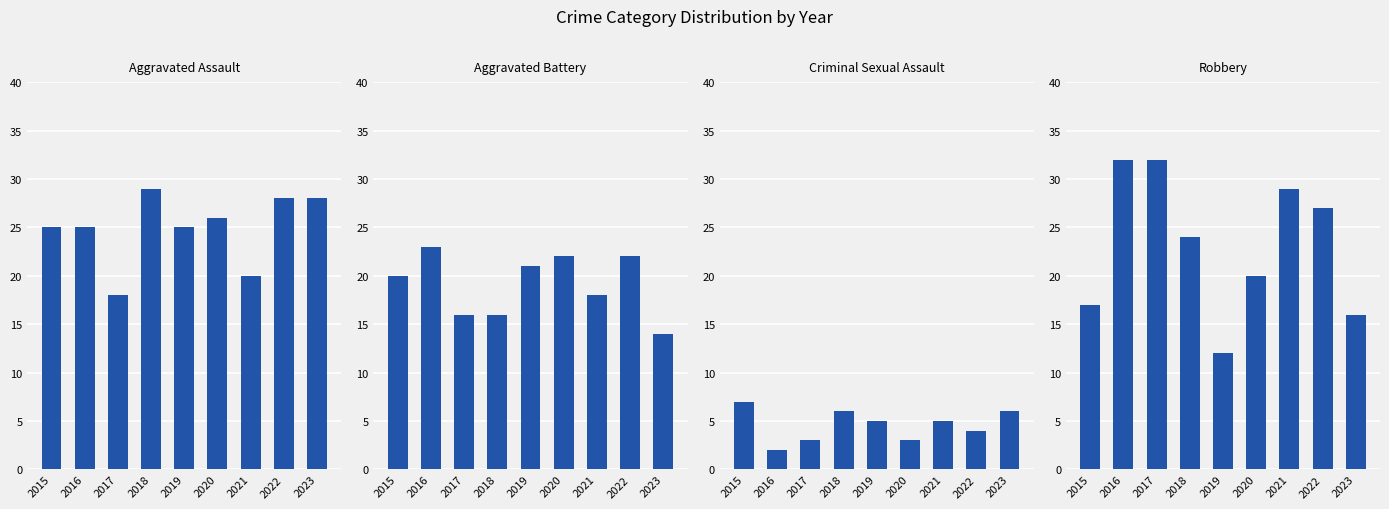

Reading left to right, list all the values displayed in this chart.

Aggravated Assault: 2015=25	2016=25	2017=18	2018=29	2019=25	2020=26	2021=20	2022=28	2023=28
Aggravated Battery: 2015=20	2016=23	2017=16	2018=16	2019=21	2020=22	2021=18	2022=22	2023=14
Criminal Sexual Assault: 2015=7	2016=2	2017=3	2018=6	2019=5	2020=3	2021=5	2022=4	2023=6
Robbery: 2015=17	2016=32	2017=32	2018=24	2019=12	2020=20	2021=29	2022=27	2023=16